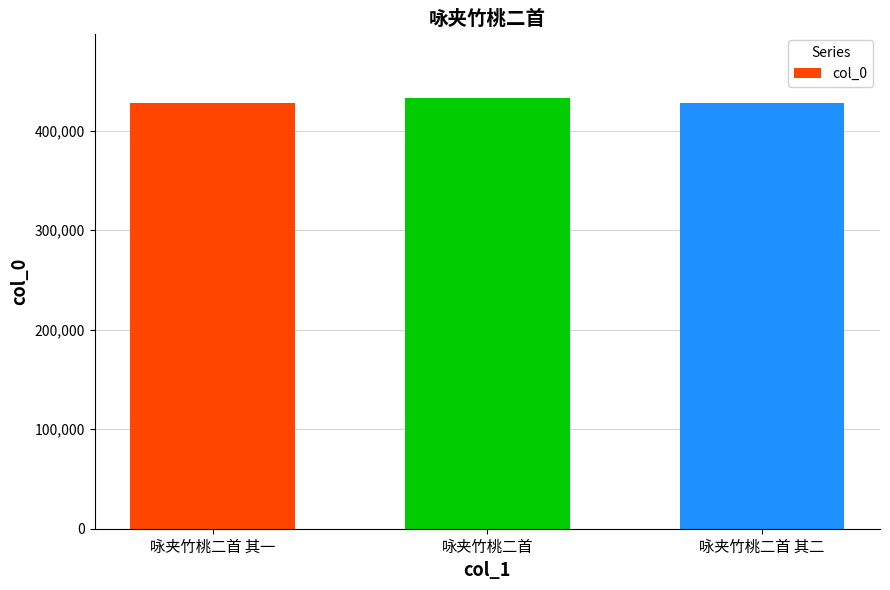

At which label is the value closest to 430360?

咏夹竹桃二首 其二